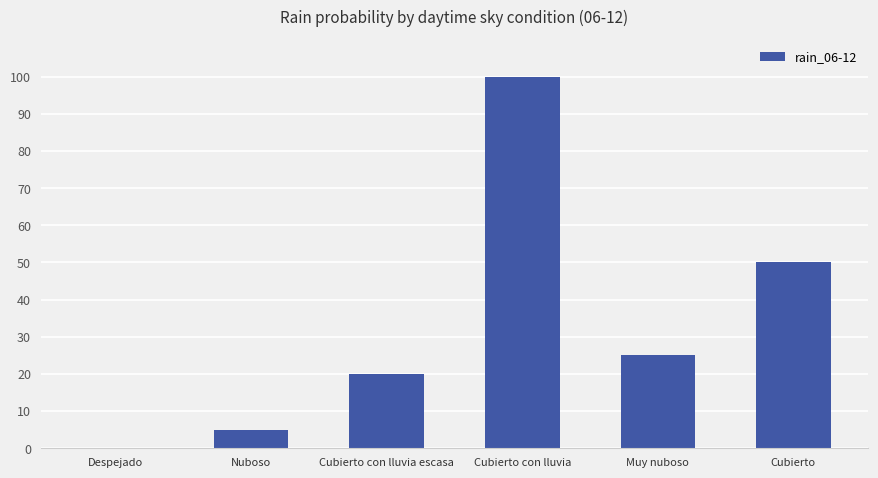

Reading left to right, extract all data points from this chart.

Despejado=0	Nuboso=5	Cubierto con lluvia escasa=20	Cubierto con lluvia=100	Muy nuboso=25	Cubierto=50